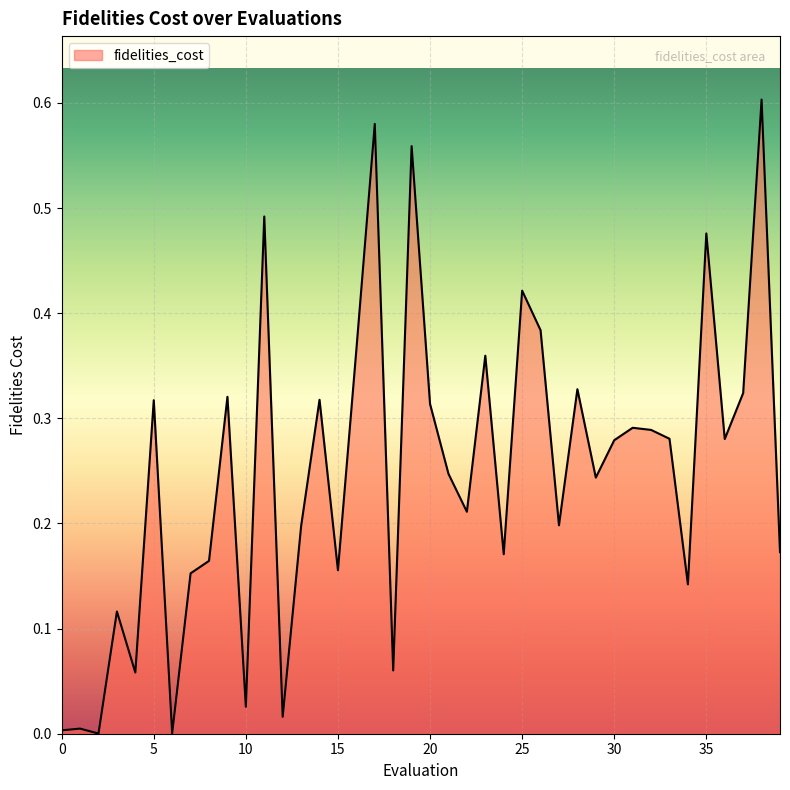

Is this an area chart (filled region under the line)?

Yes